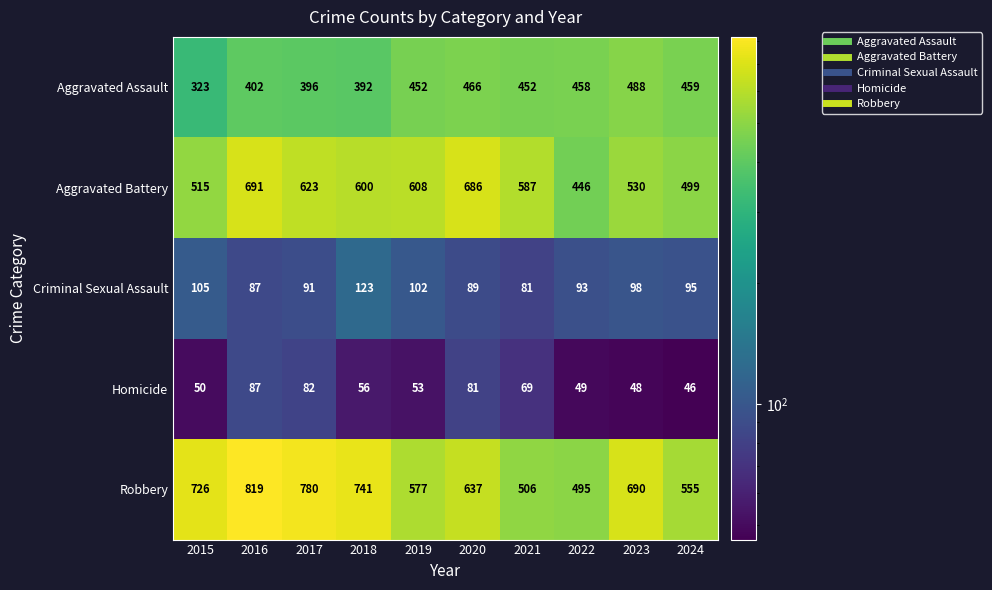

How many data points in Homicide are less than 56?

5